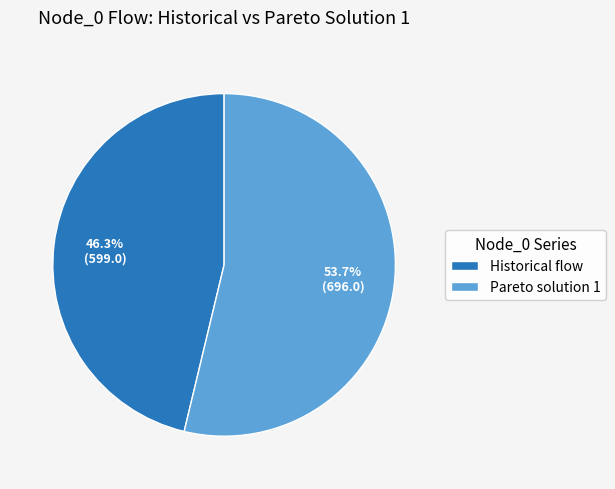

Does any single category account for the majority?

Yes